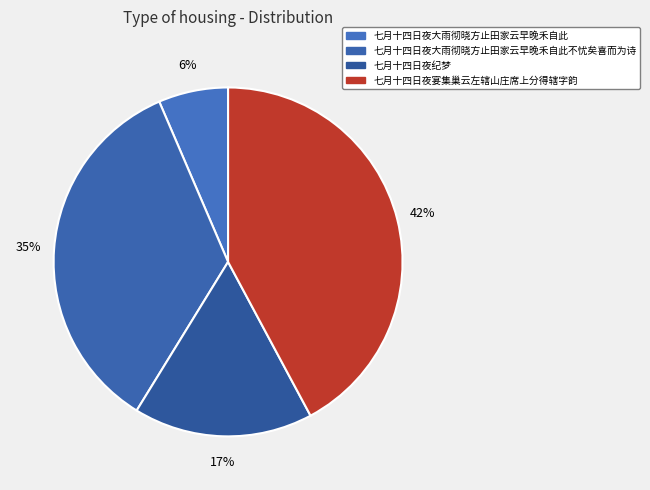

To the nearest percent, what is the average slice percentage?

25%